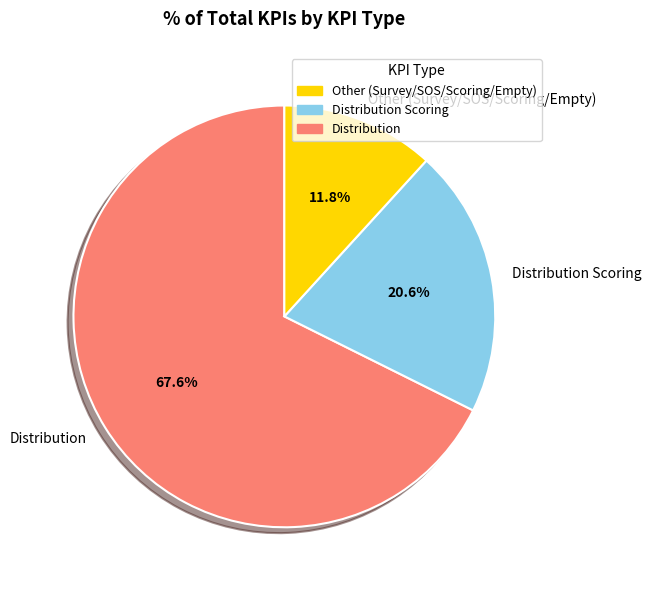

Which category has the biggest portion of the pie?

Distribution